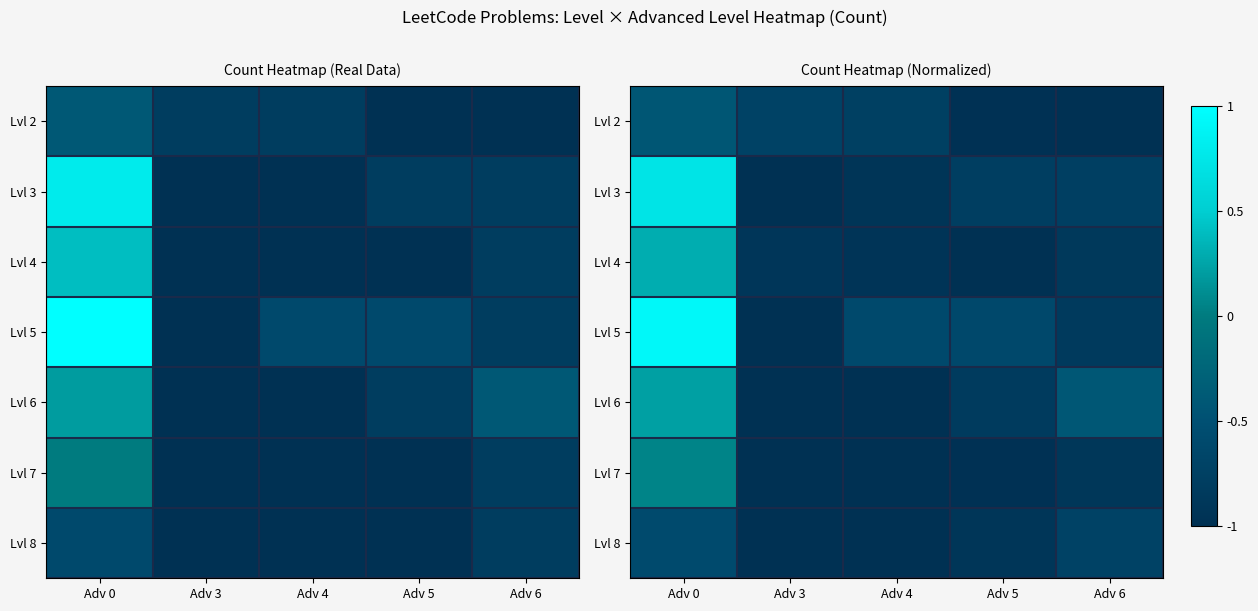

At which category is the sum across all series the highest?

Adv 0